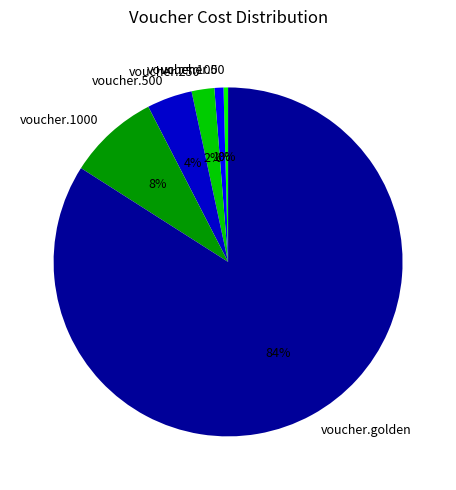

True or false: voucher.100 accounts for 1% of the total.

True